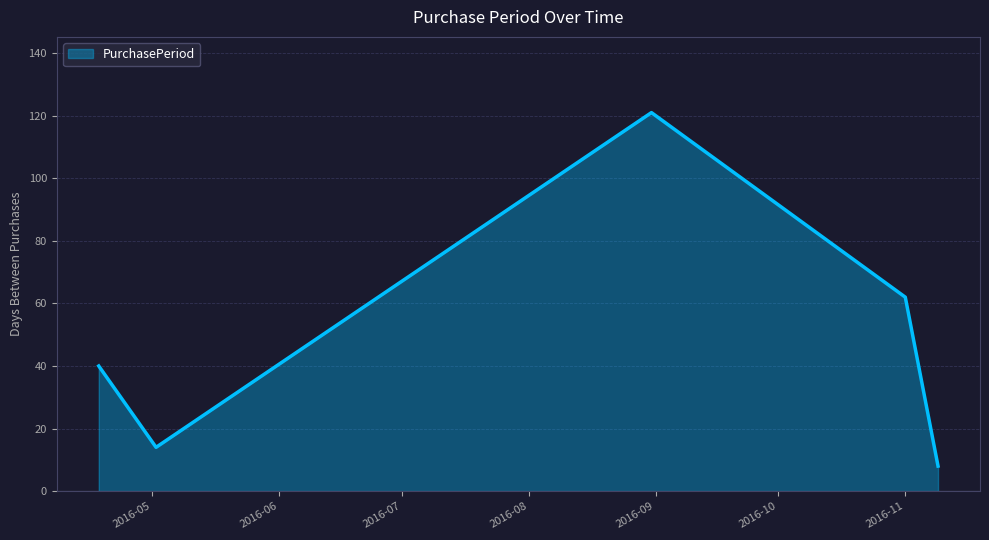

What is the difference between the maximum and minimum values?

113